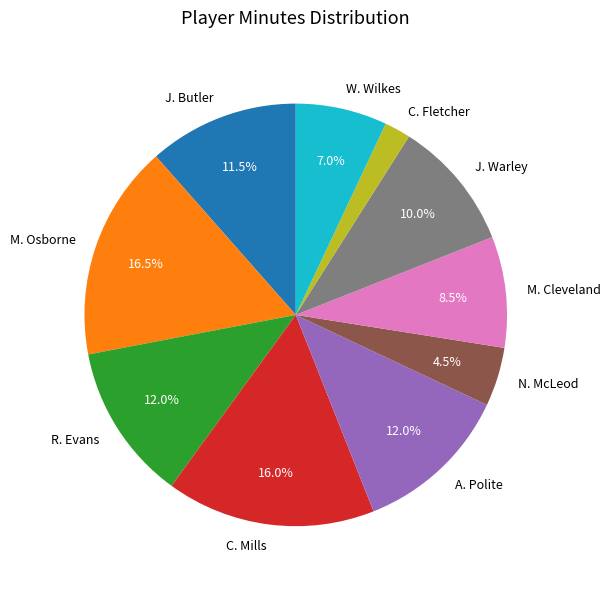

Does N. McLeod account for over 50% of the chart?

No